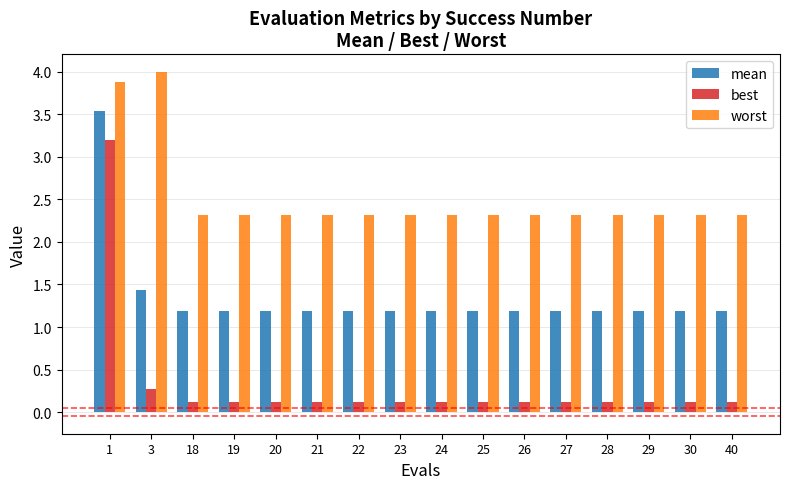

Reading left to right, list all the values displayed in this chart.

mean: 1=3.5	3=1.4	18=1.2	19=1.2	20=1.2	21=1.2	22=1.2	23=1.2	24=1.2	25=1.2	26=1.2	27=1.2	28=1.2	29=1.2	30=1.2	40=1.2
best: 1=3.2	3=0.3	18=0.1	19=0.1	20=0.1	21=0.1	22=0.1	23=0.1	24=0.1	25=0.1	26=0.1	27=0.1	28=0.1	29=0.1	30=0.1	40=0.1
worst: 1=3.9	3=4.0	18=2.3	19=2.3	20=2.3	21=2.3	22=2.3	23=2.3	24=2.3	25=2.3	26=2.3	27=2.3	28=2.3	29=2.3	30=2.3	40=2.3